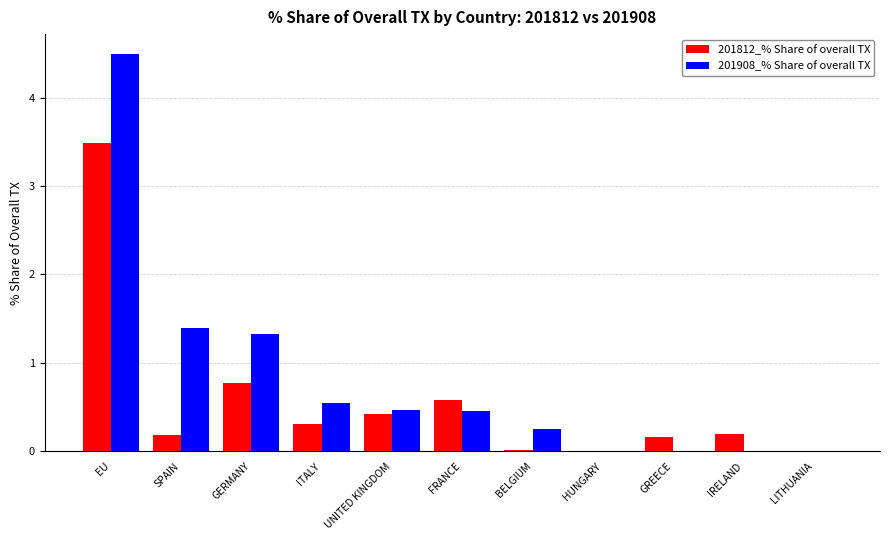

At which category is the sum across all series the highest?

EU